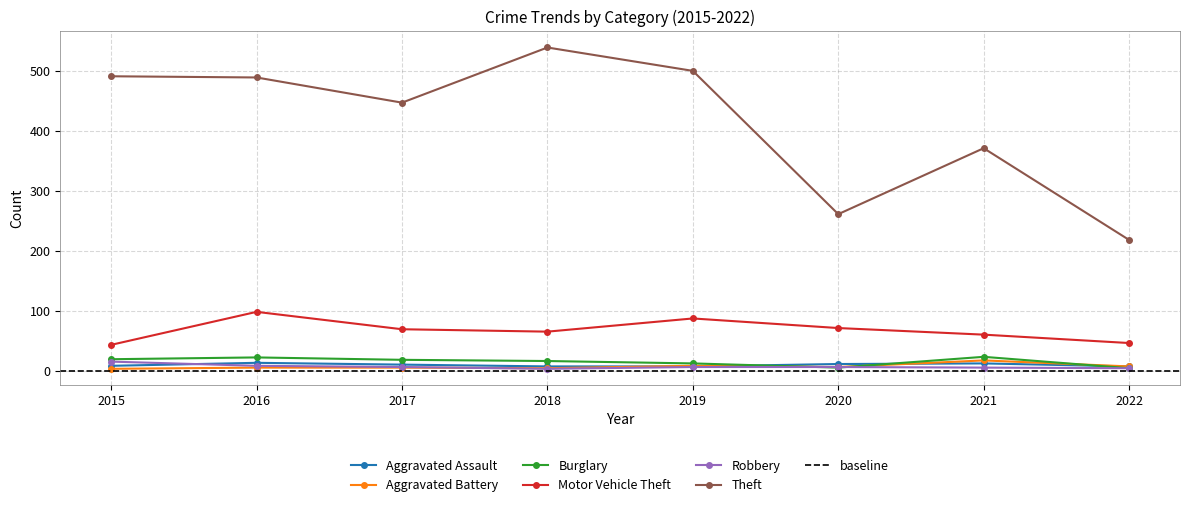

Reading right to left, transcribe all the data shown in this chart.

Aggravated Assault: 7	12	11	7	7	10	13	8
Aggravated Battery: 7	17	6	8	4	5	5	3
Burglary: 4	23	5	12	16	18	22	19
Motor Vehicle Theft: 46	60	71	87	65	69	98	43
Robbery: 4	5	6	6	3	6	8	15
Theft: 218	371	261	500	539	447	489	491